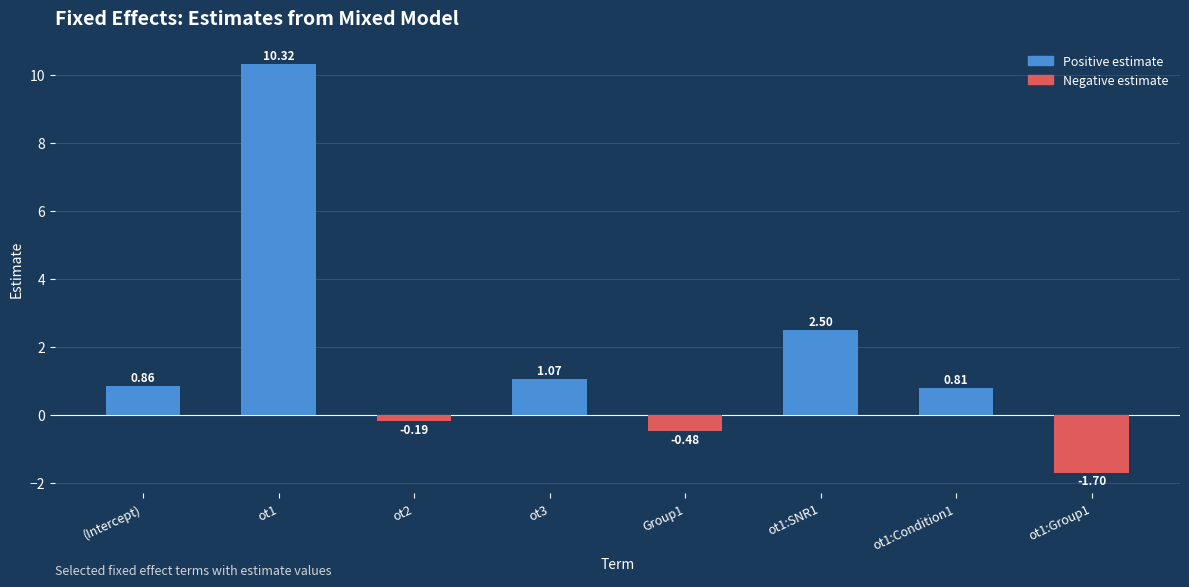

How many values exceed 0?

5